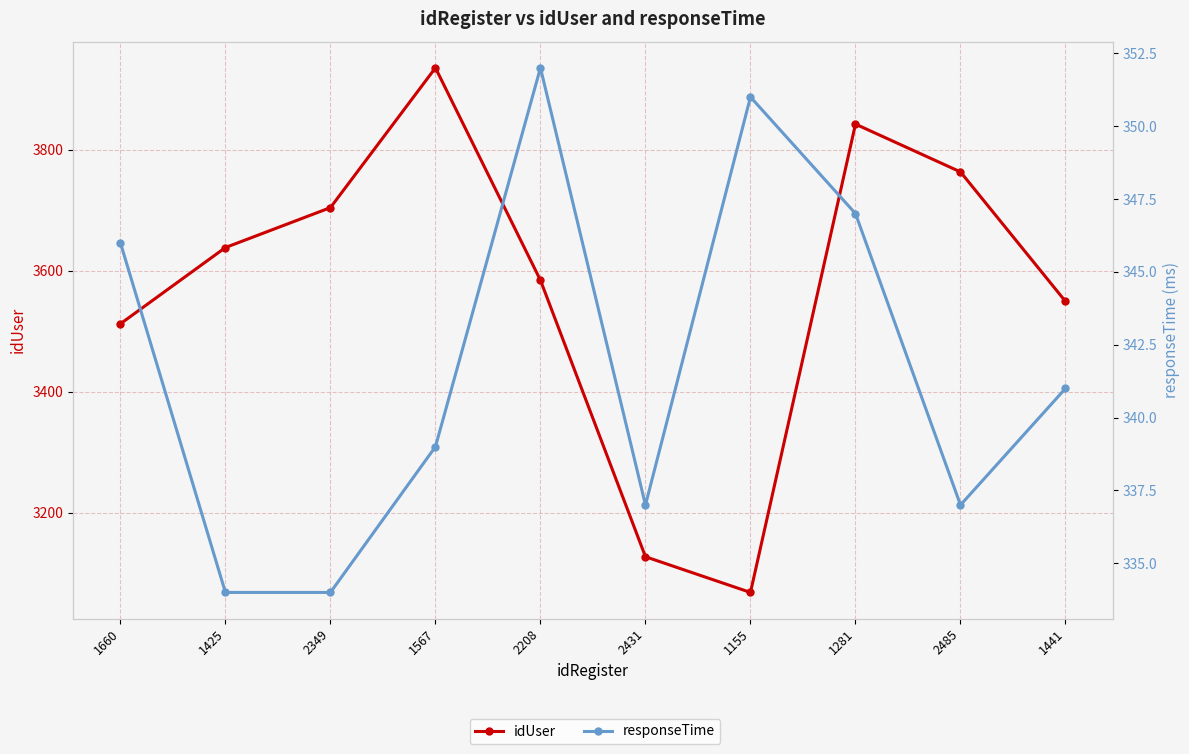

What position from the left is 2349?

3